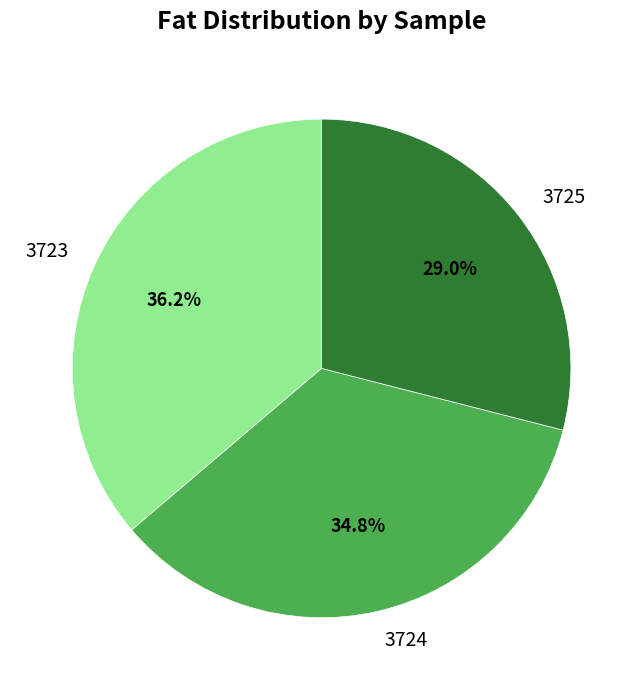

Is there any slice that represents more than half of the pie?

No